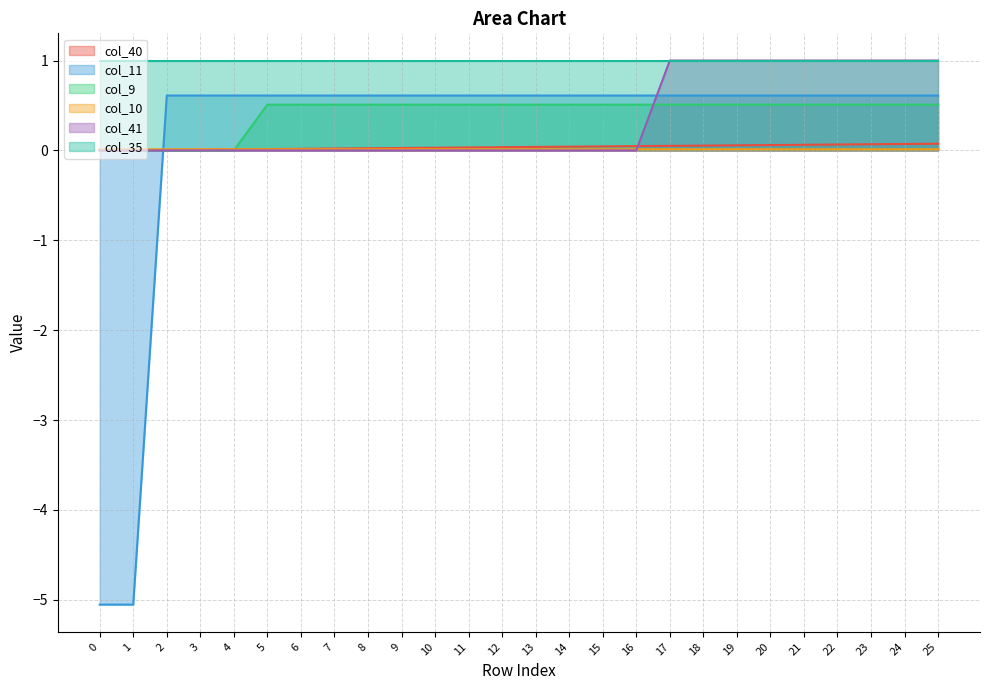

The col_9 series shows 0.1 at 15. True or false?

False